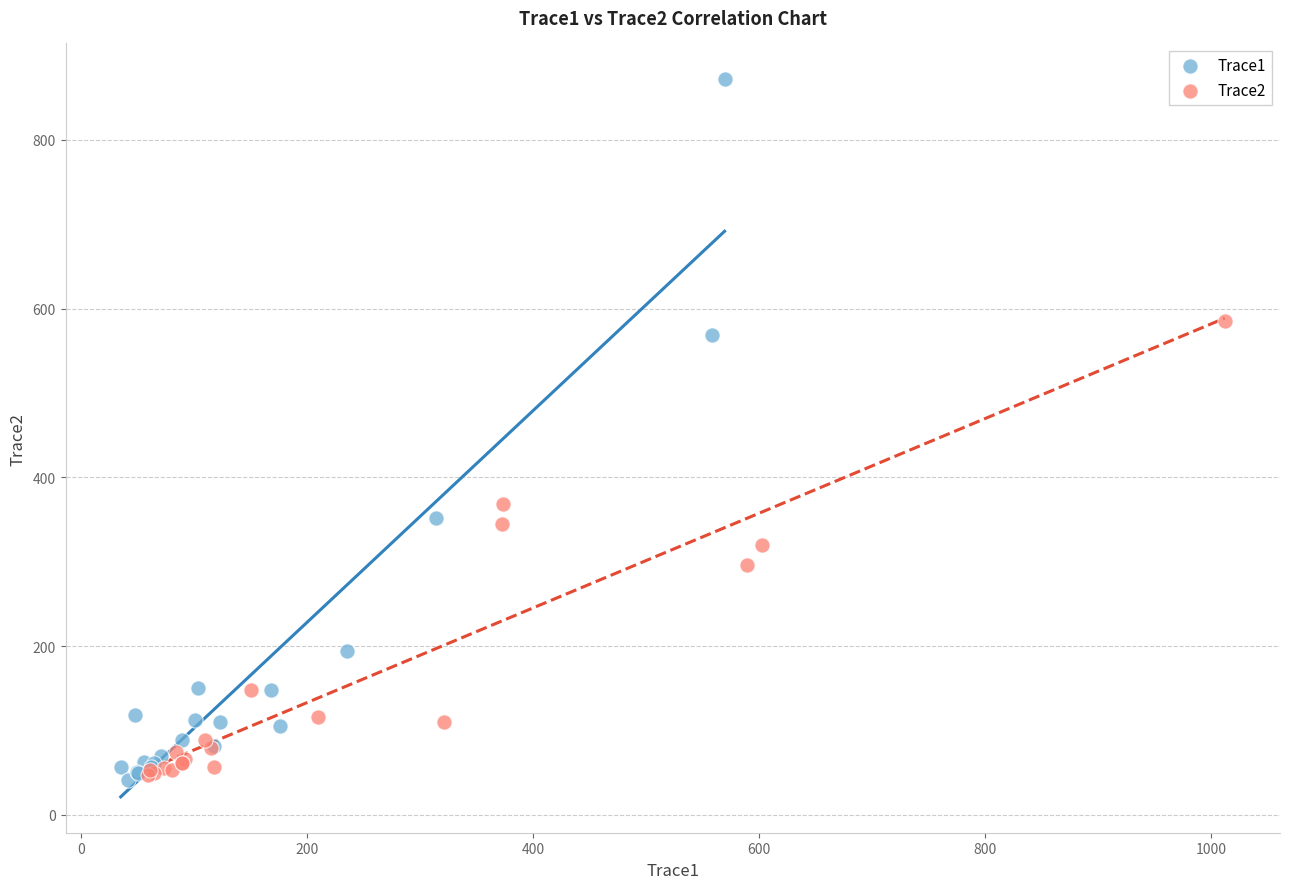

Which series has the widest spread of Y values?

Trace1